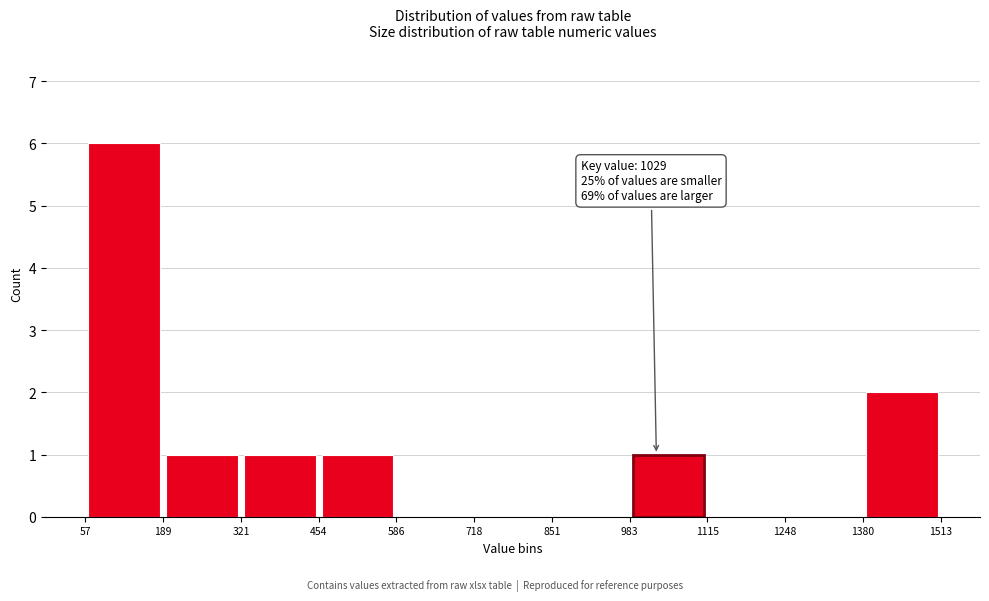

Over which range of the x-axis is the bar tallest?

57 to 189